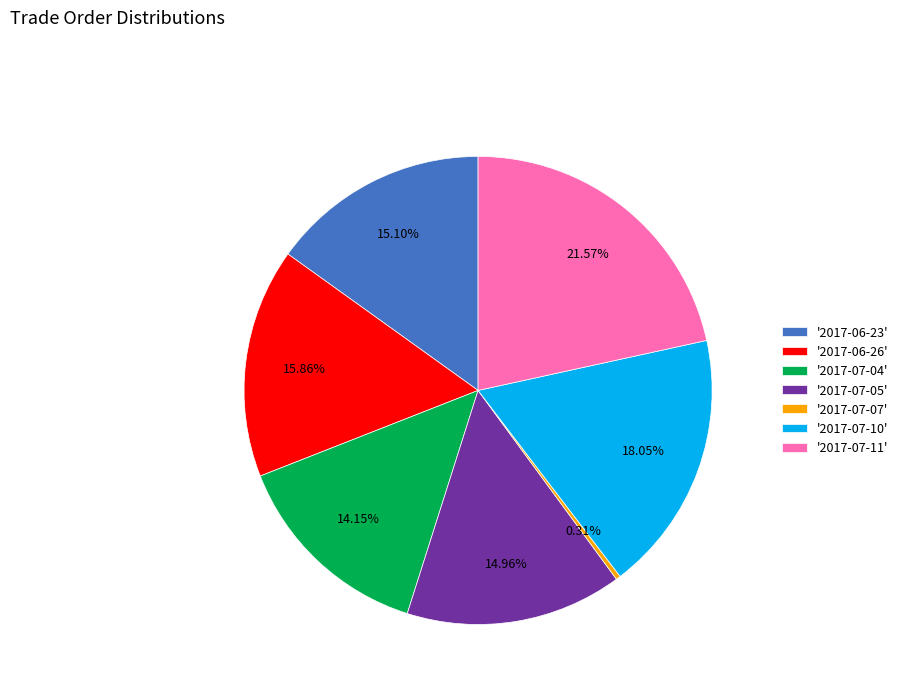

Which category has the smallest portion of the pie?

'2017-07-07'